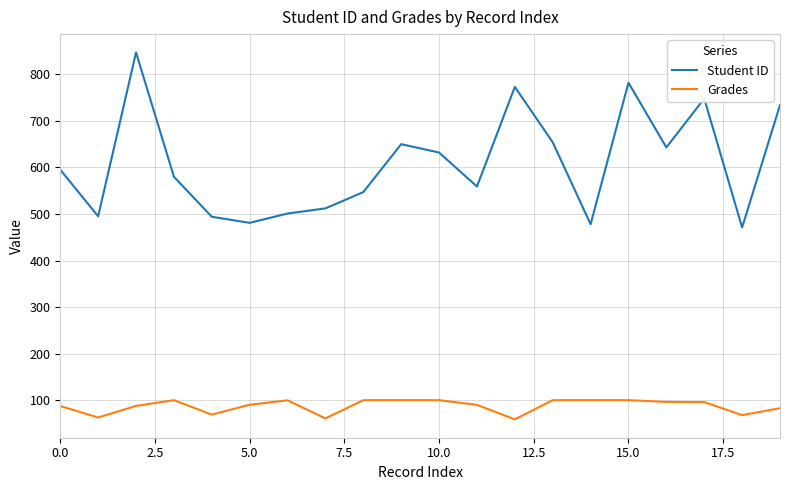

List the series in order of their overall mean, lowest first.

Grades, Student ID